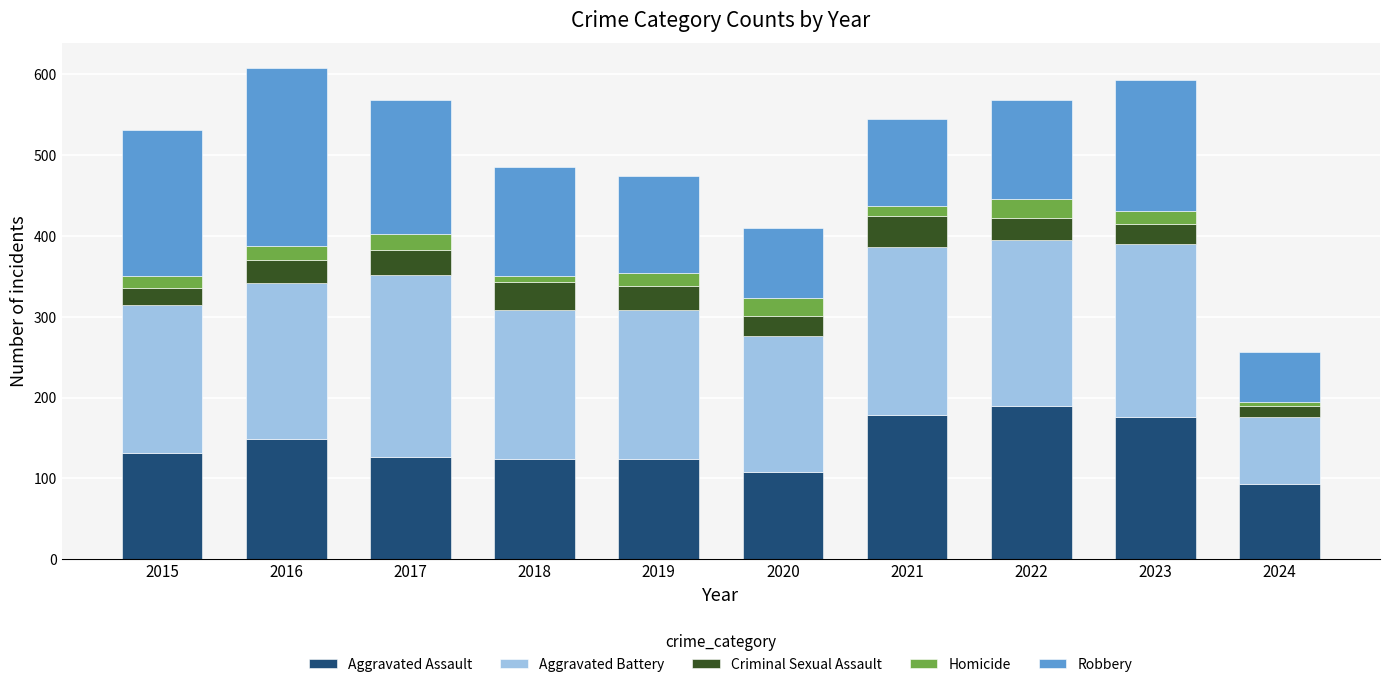

Which category has the lowest value in the Aggravated Assault series?

2024